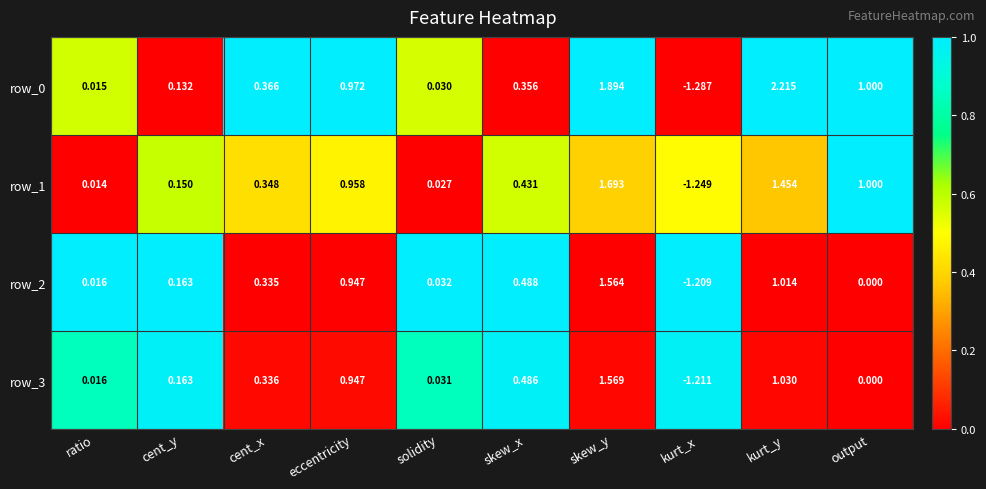

At which category is the sum across all series the highest?

skew_y